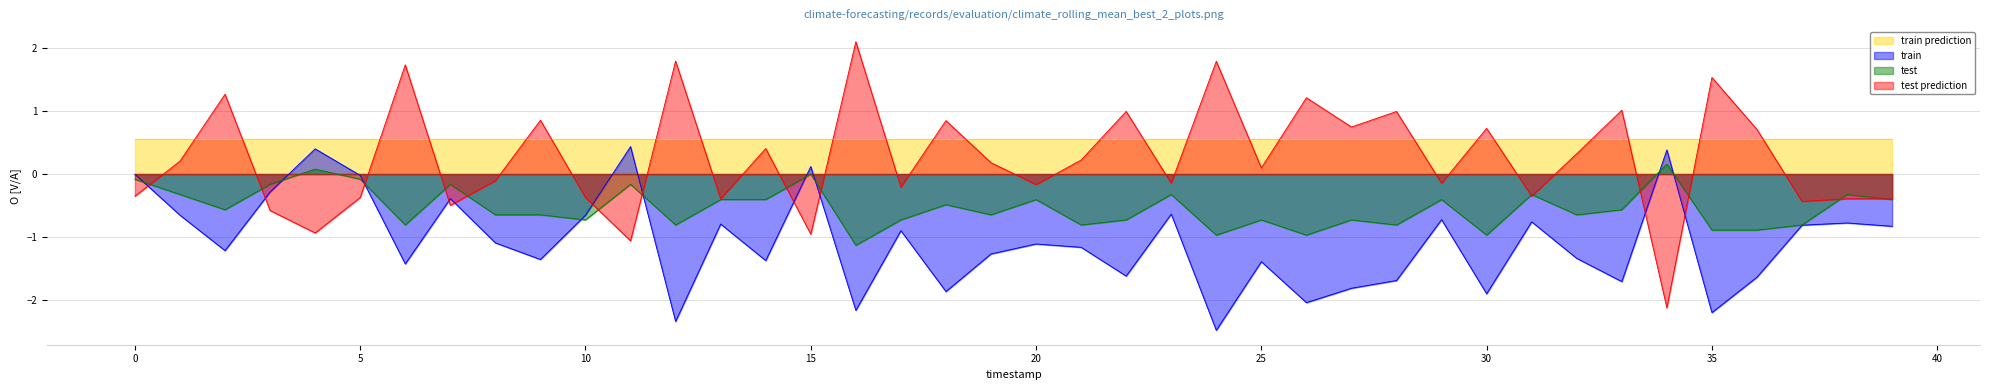

What is the value of the total_voltage point at the 3rd from the left?

-1.2